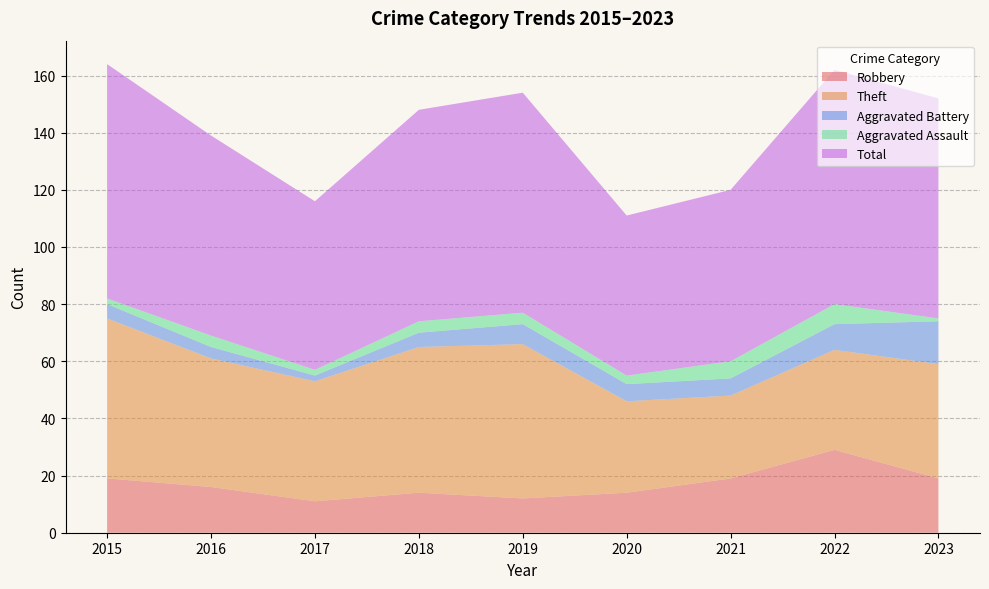

Reading left to right, what are all the values shown in this chart?

Robbery: 2015=19	2016=16	2017=11	2018=14	2019=12	2020=14	2021=19	2022=29	2023=19
Theft: 2015=56	2016=45	2017=42	2018=51	2019=54	2020=32	2021=29	2022=35	2023=40
Aggravated Battery: 2015=5	2016=4	2017=2	2018=5	2019=7	2020=6	2021=6	2022=9	2023=15
Aggravated Assault: 2015=2	2016=4	2017=2	2018=4	2019=4	2020=3	2021=6	2022=7	2023=1
Total: 2015=82	2016=70	2017=59	2018=74	2019=77	2020=56	2021=60	2022=82	2023=77